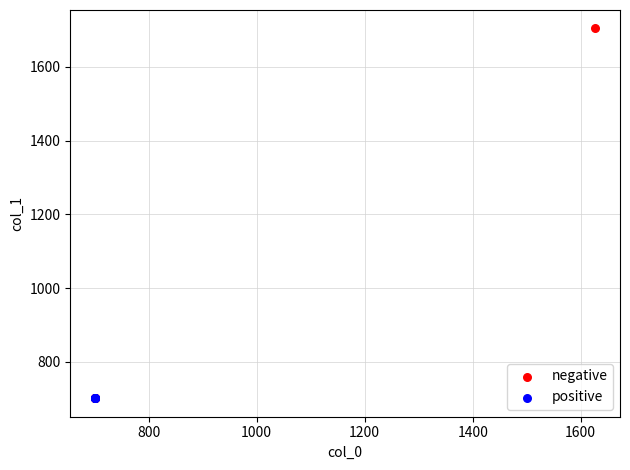

Which series reaches the maximum Y coordinate?

negative